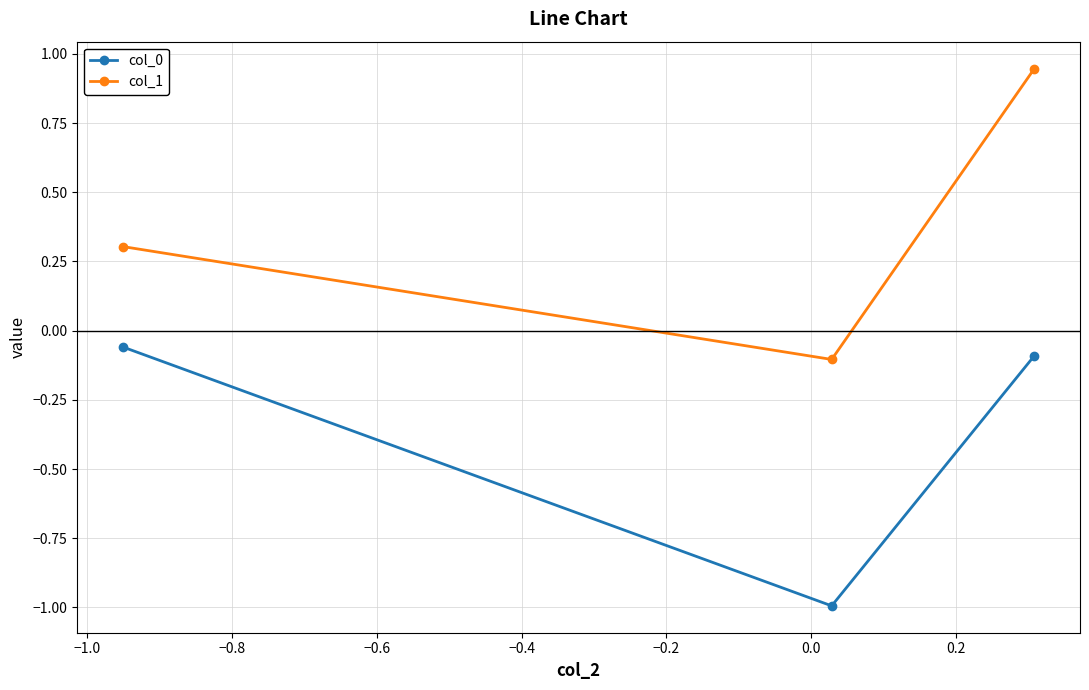

Which series has the largest range (max minus min)?

col_1